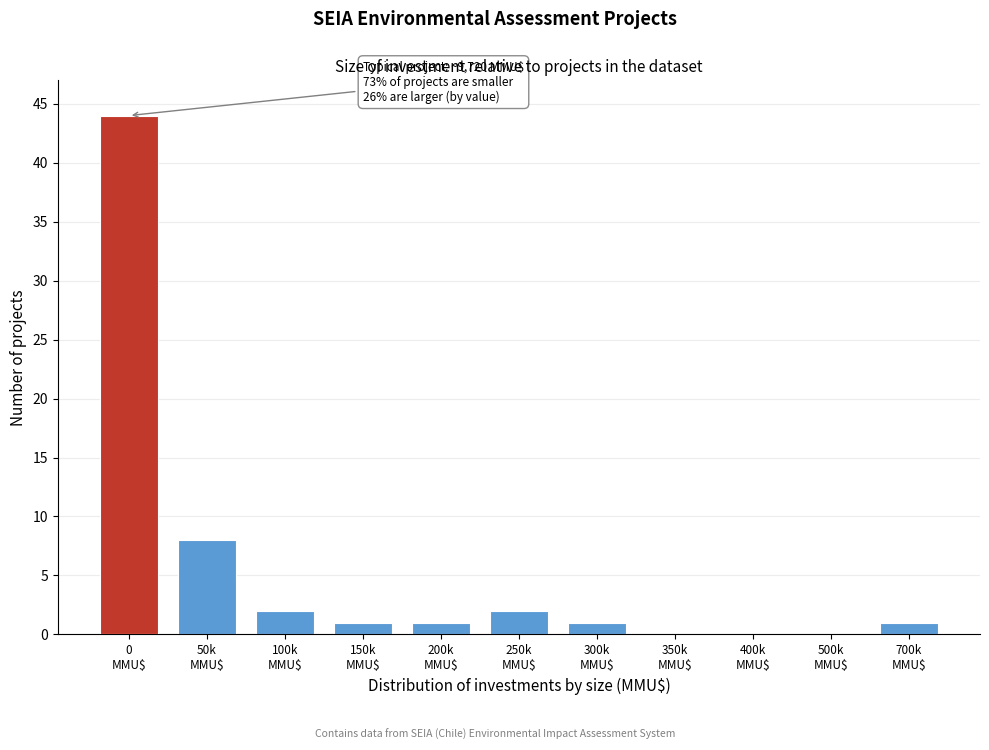

What is the greatest value displayed?

44